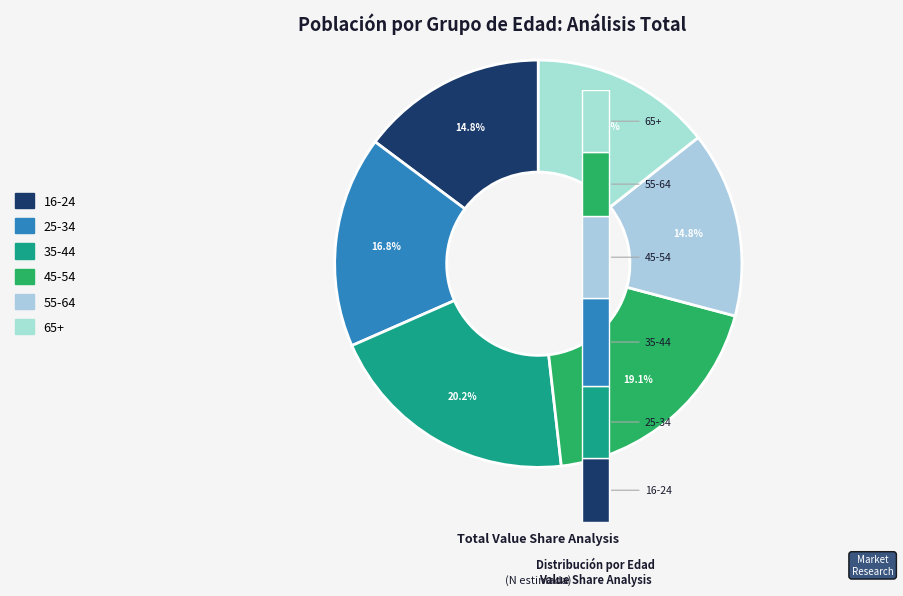

Combined, what portion of the pie is 16-24 and 65+?

29.2%